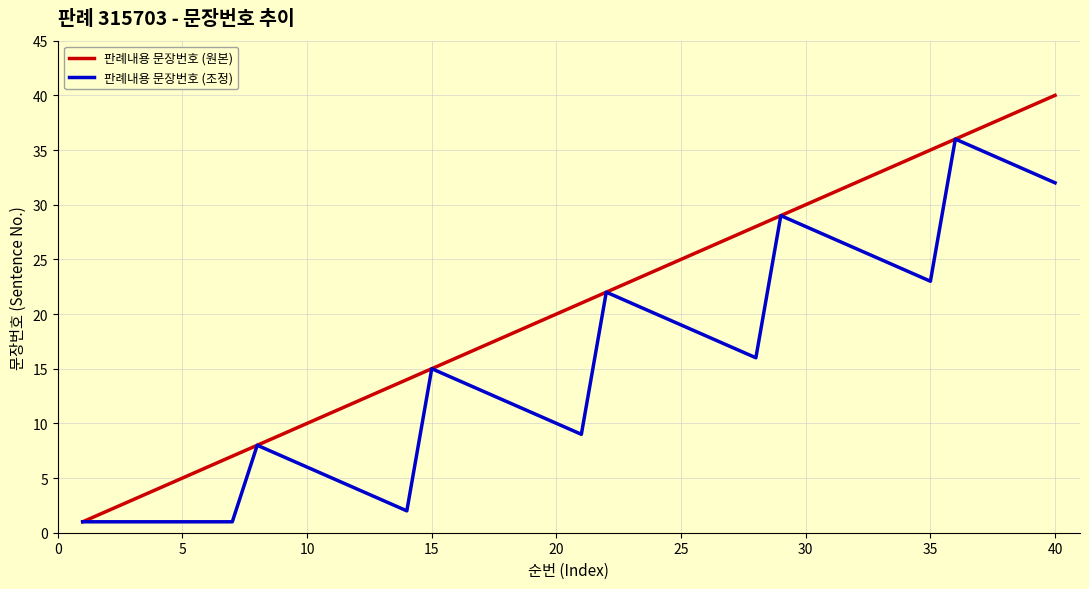

List the series in order of their overall mean, lowest first.

판례내용 문장번호 (조정), 판례내용 문장번호 (원본)